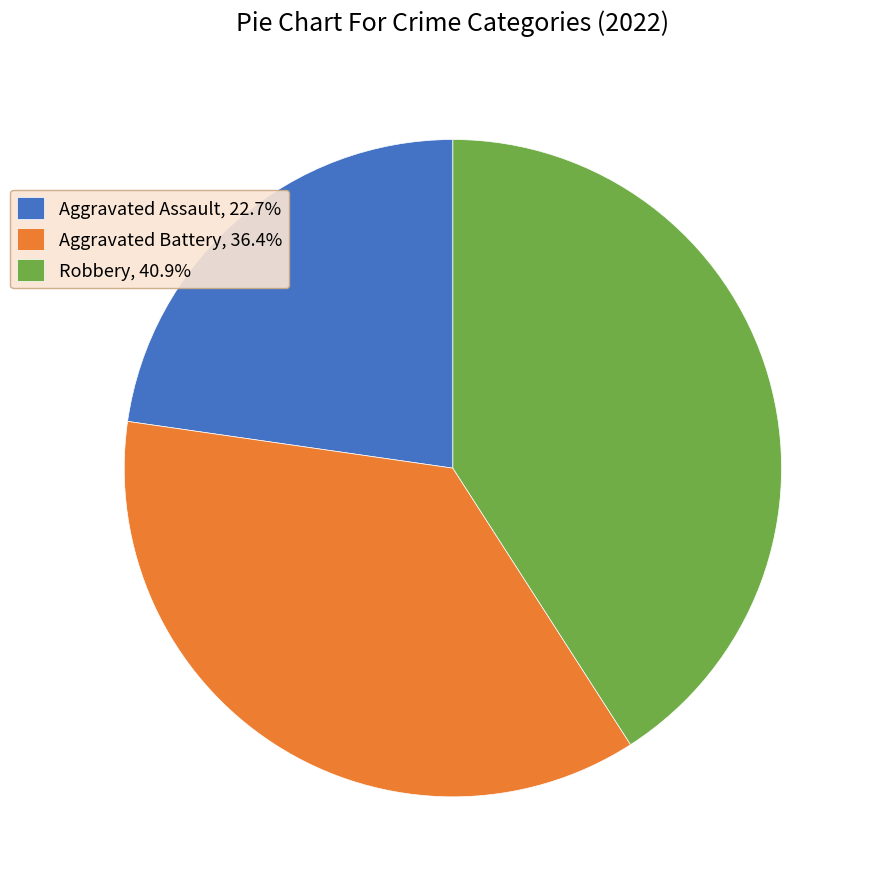

The Aggravated Assault slice represents 23% of the pie. True or false?

True